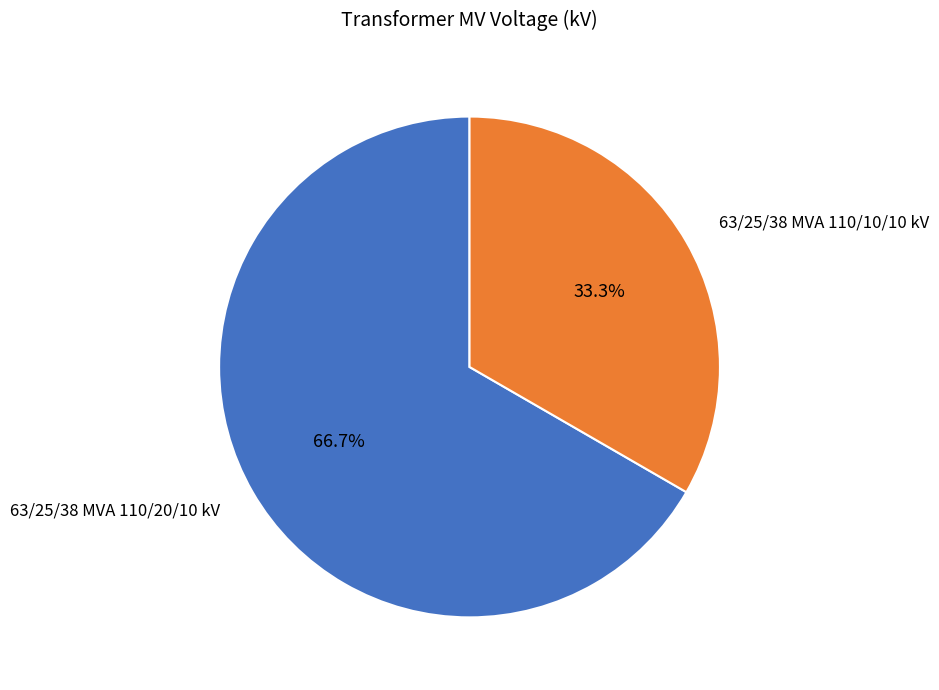

Is 63/25/38 MVA 110/10/10 kV the majority of the pie?

No